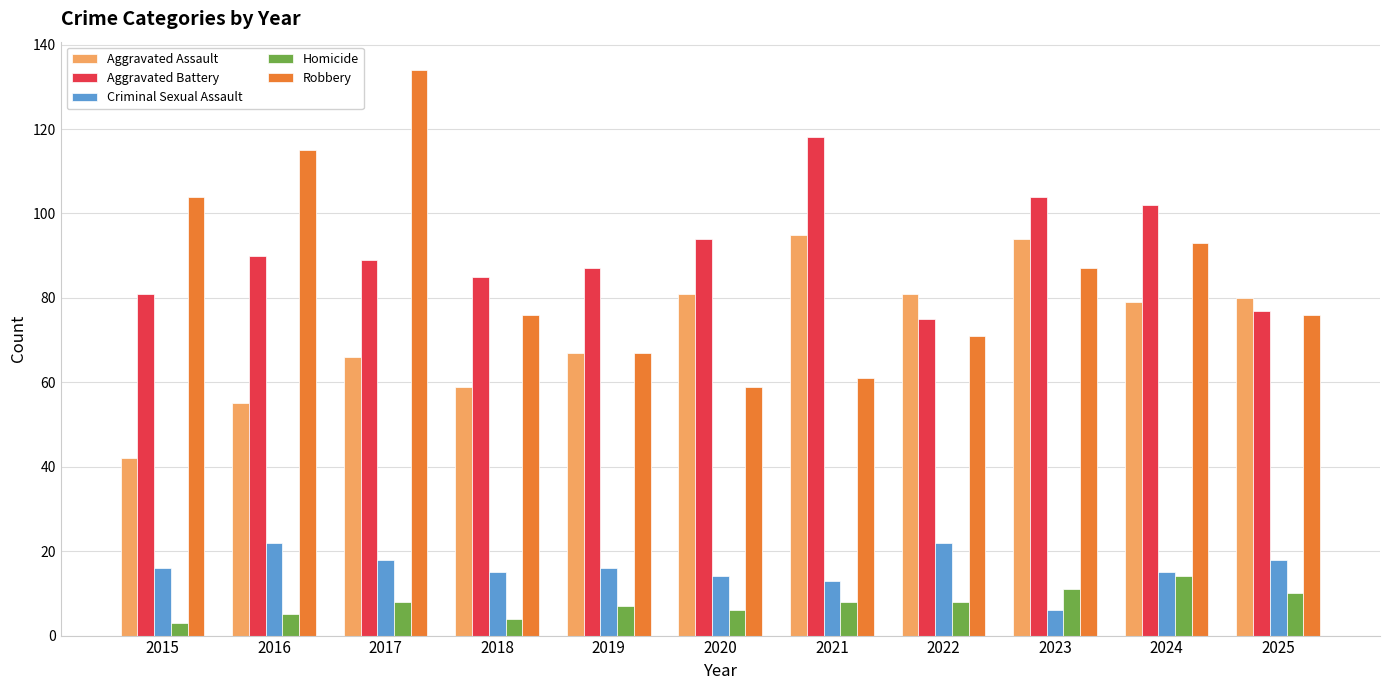

What is the minimum value shown in the chart?

3